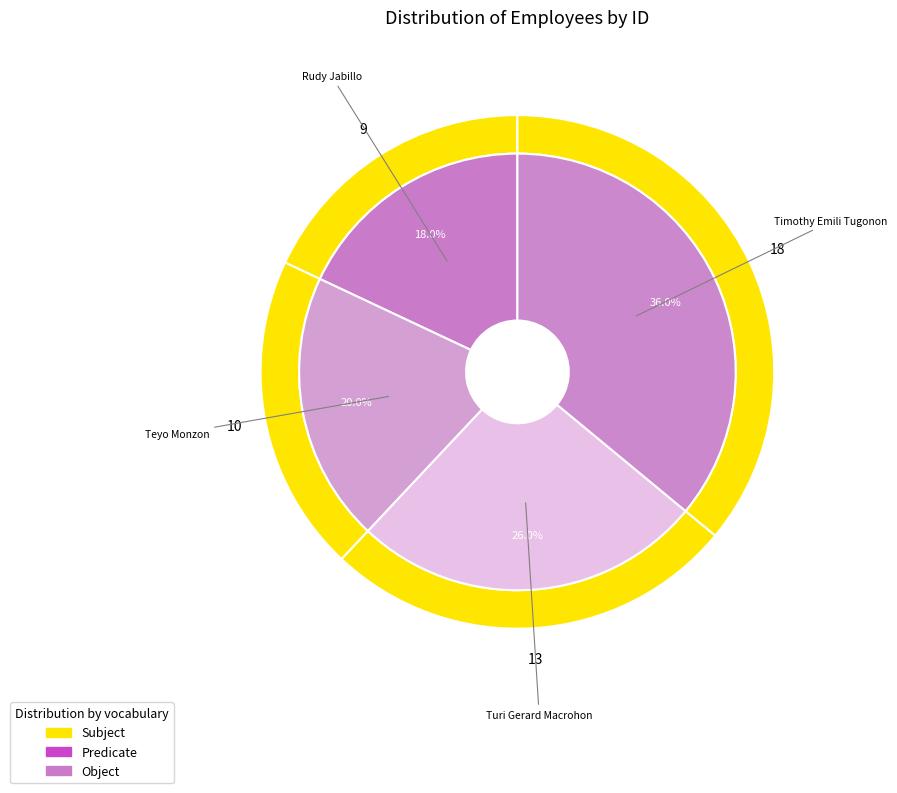

What percentage is NOT represented by Turi Gerard Macrohon?

74.0%